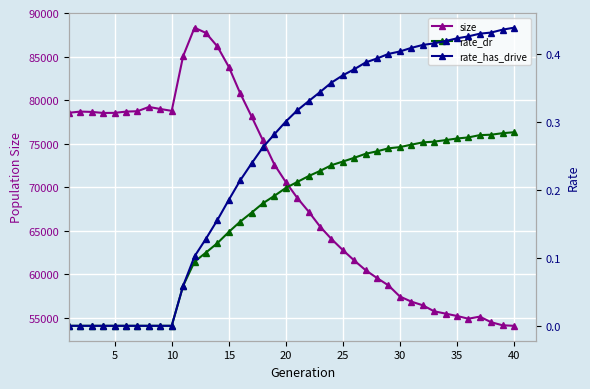

Count the rate_has_drive values in the range 0 to 1.

40